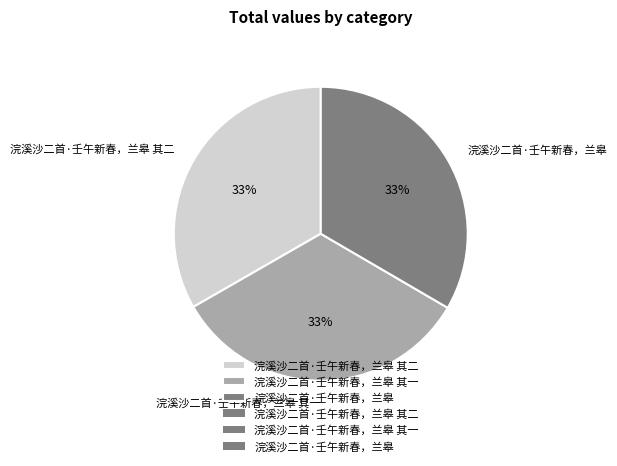

Combined, do 浣溪沙二首·壬午新春，兰皋 其二 and 浣溪沙二首·壬午新春，兰皋 account for over 50%?

Yes